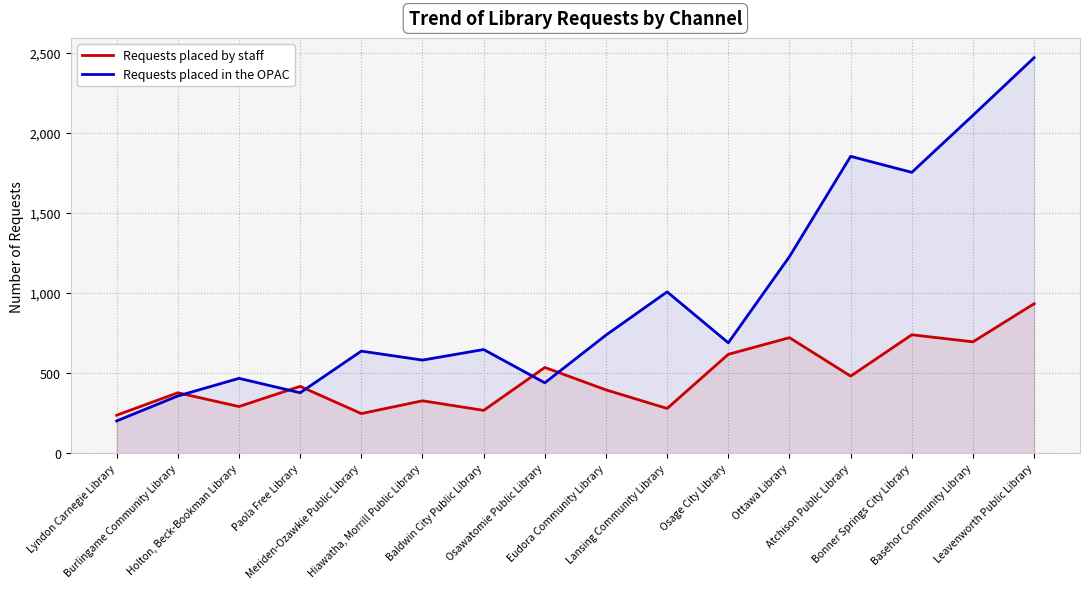

True or false: Requests placed in the OPAC has more than 1 points higher than both neighbors.

True